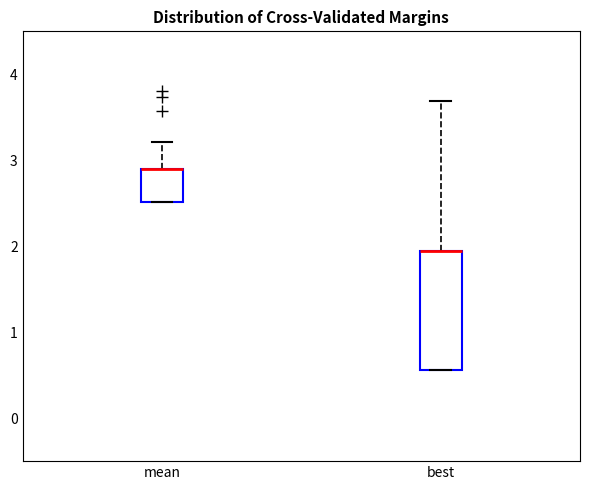

Reading left to right, transcribe this box plot: for each box, give where its median line is, the range the box spans, and where its two whiskers end, as read against the y-axis. The values are not printed on the chart, so give them approximately, as read against the axis.

mean: median 2.9 (drawn on the box's upper edge), box 2.5 to 2.9, whiskers 2.5 to 3.2
best: median 1.9 (drawn on the box's upper edge), box 0.6 to 1.9, whiskers 0.6 to 3.7